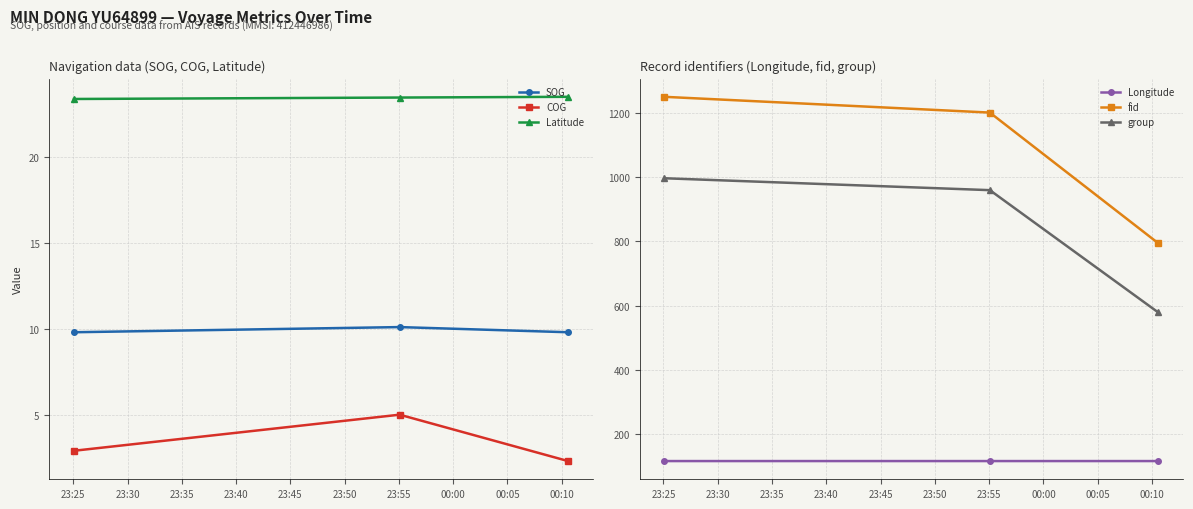

What is the value of the fid point at the 2nd from the left?

1200.0